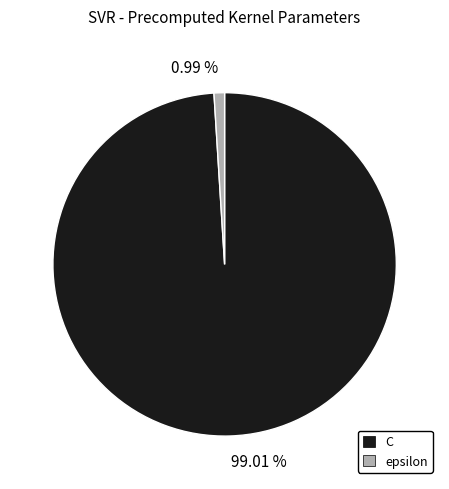

Is there any slice that represents more than half of the pie?

Yes